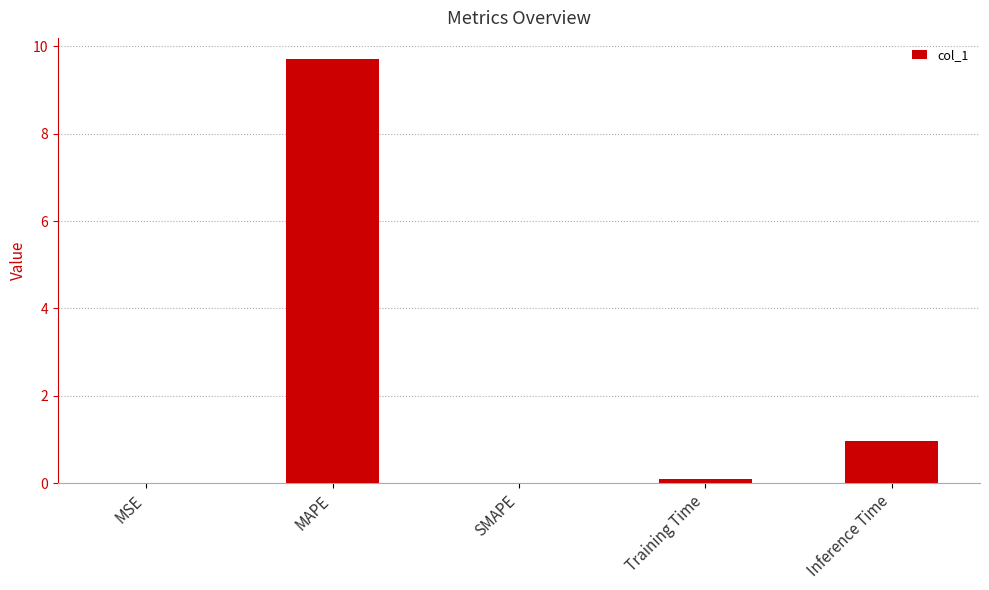

The value at Inference Time is 1.0. True or false?

True